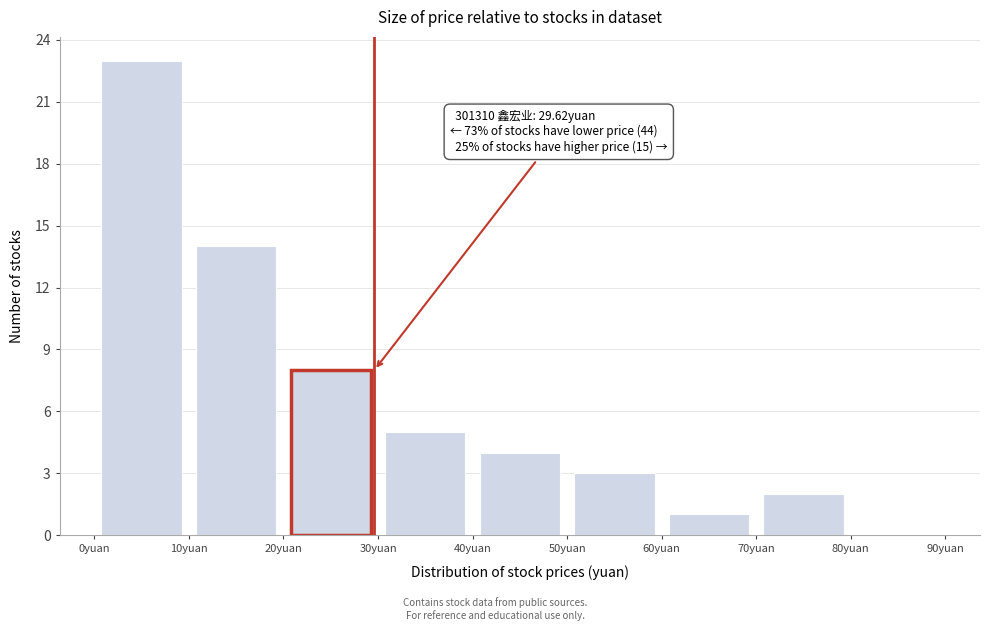

Over which range of the x-axis is the bar tallest?

0 to 10